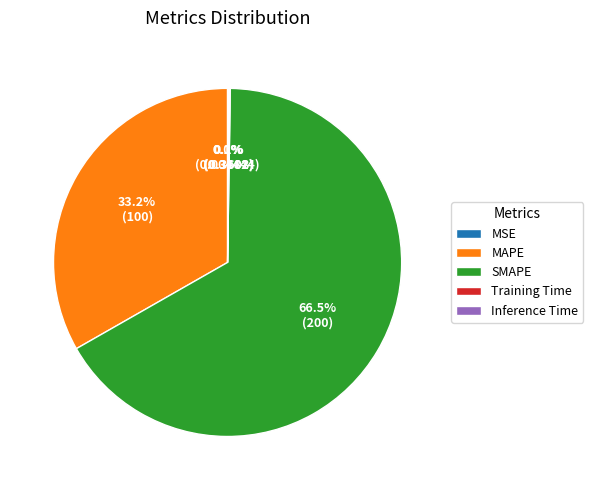

Is there any slice that represents more than half of the pie?

Yes